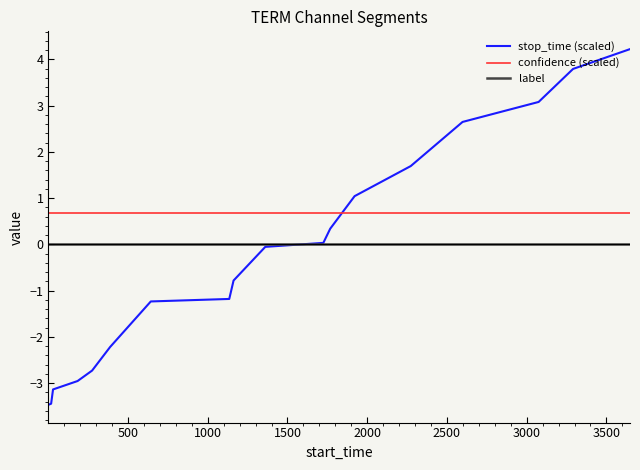

Which series has the widest spread of values?

stop_time (scaled)